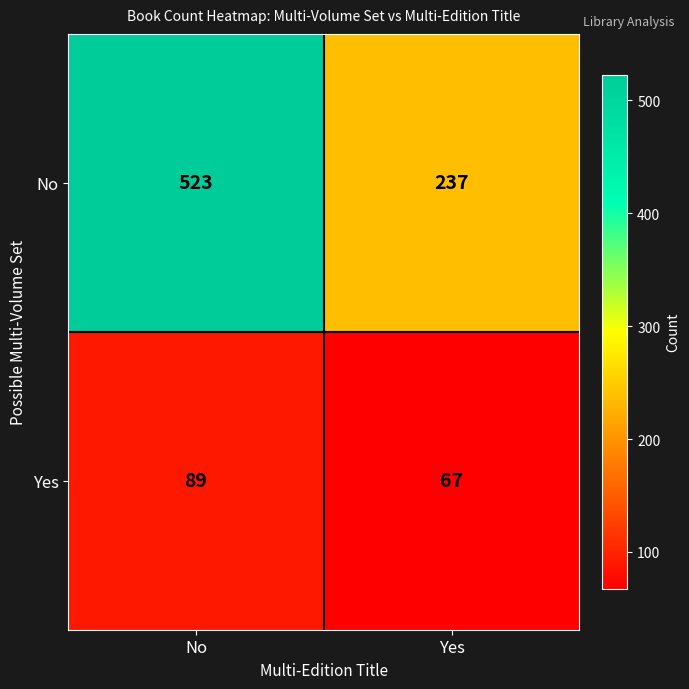

Rank the series at Yes from lowest to highest value.

Yes, No